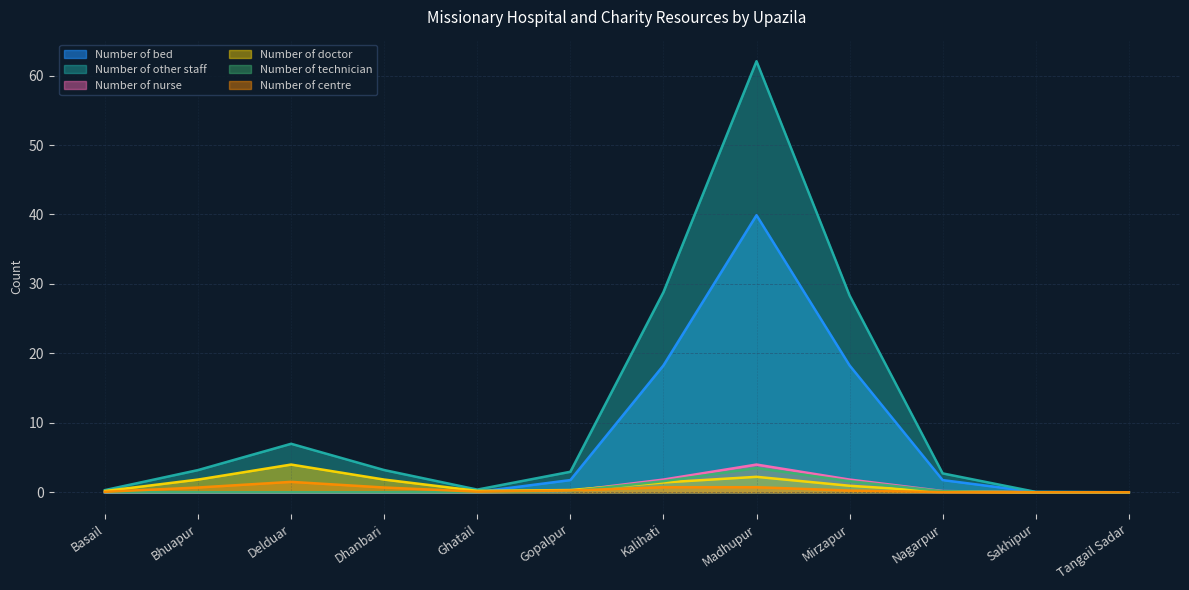

True or false: Number of bed has a value of 66.2 at Madhupur.

False